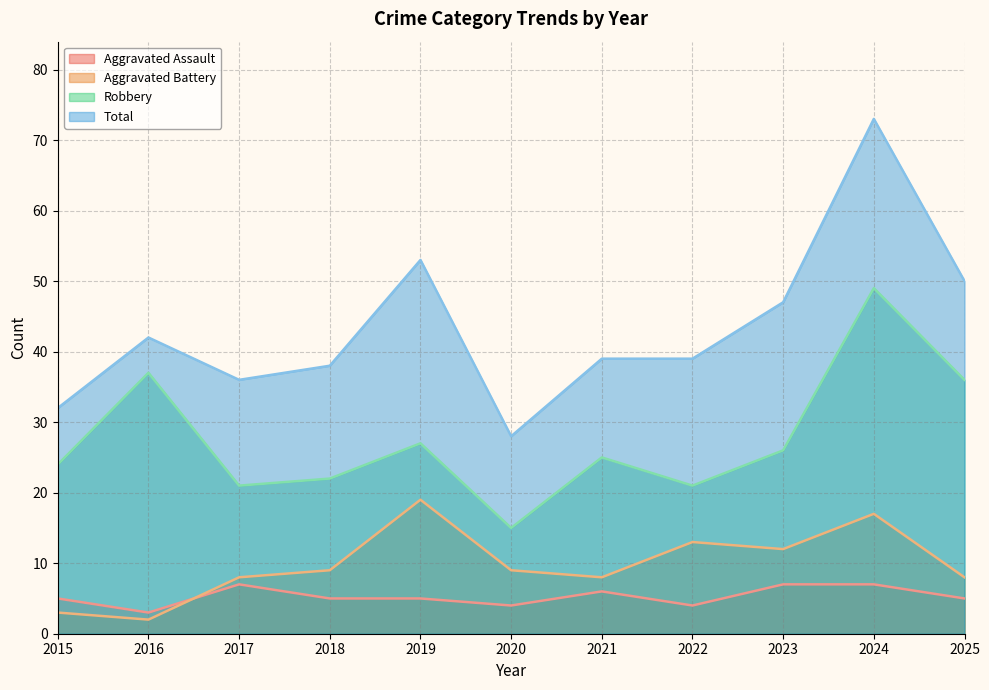

Which has a higher value, 2018 or 2021?

2021